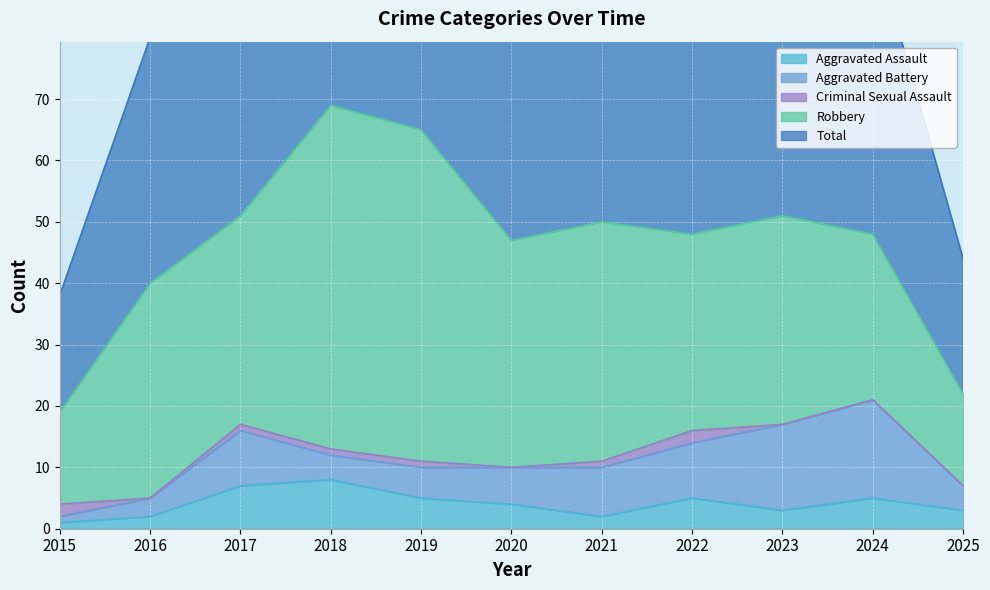

Where is the first local maximum for Total?

2018